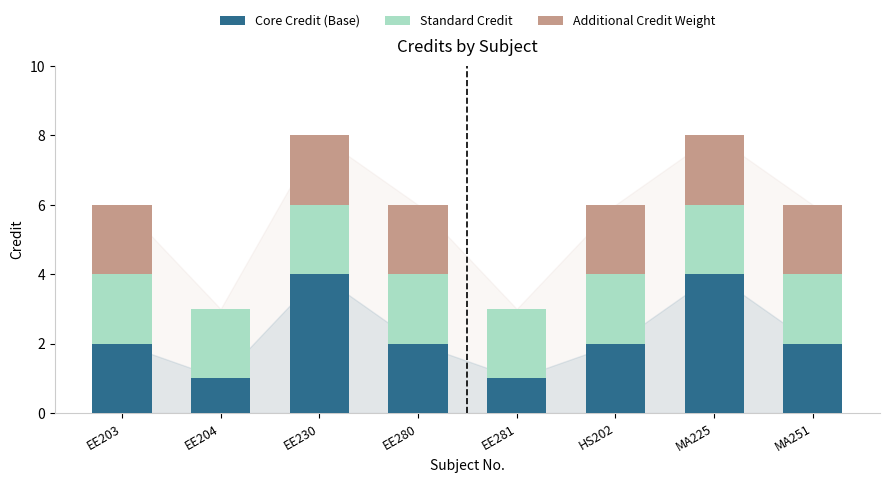

Are the bars horizontal?

No